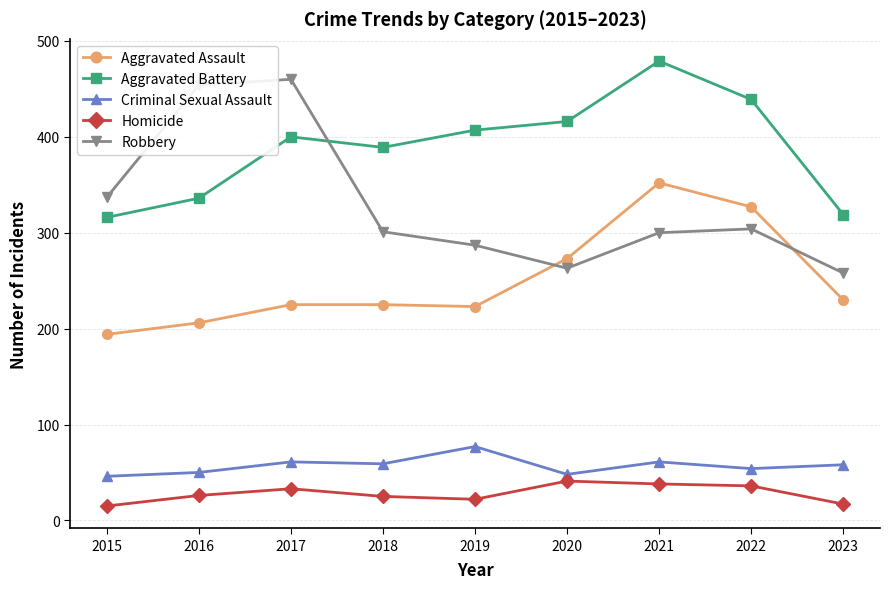

The value of Aggravated Assault at 2020 is 488. True or false?

False